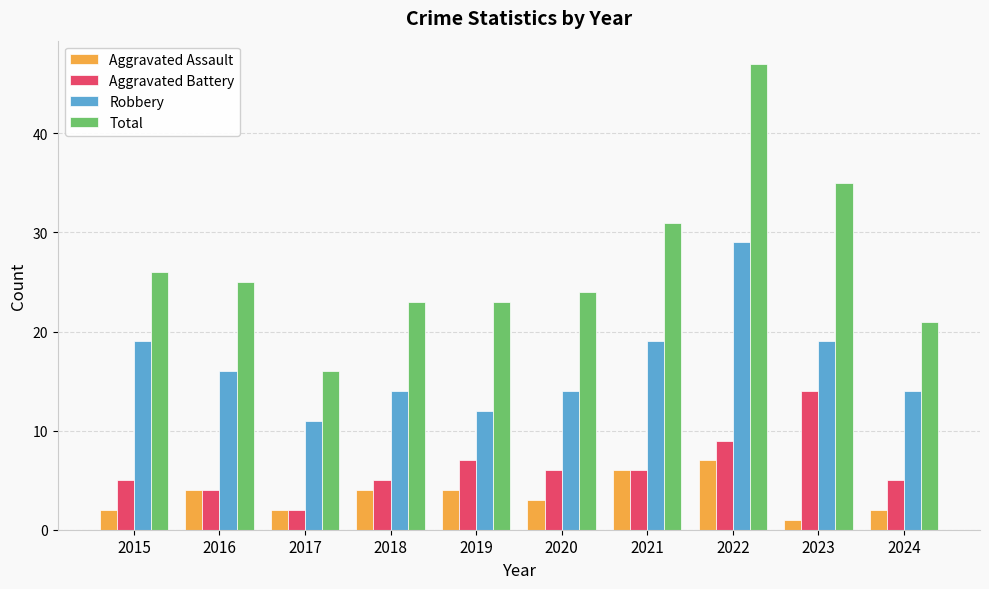

The value of Aggravated Assault at 2021 is 3. True or false?

False